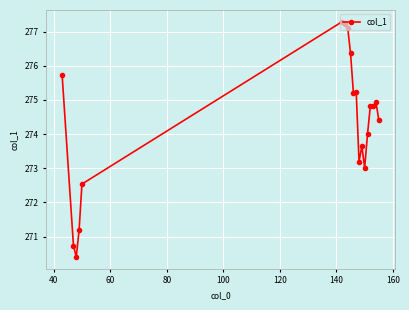

Reading right to left, transcribe all the data shown in this chart.

274.4	274.9	274.8	274.8	274.0	273.0	273.6	273.2	275.2	275.2	276.4	277.1	277.2	277.3	272.5	271.2	270.4	270.7	275.7